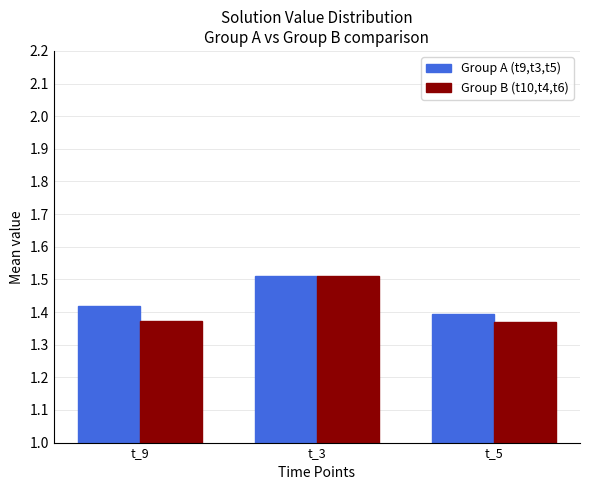

Are the bars horizontal?

No